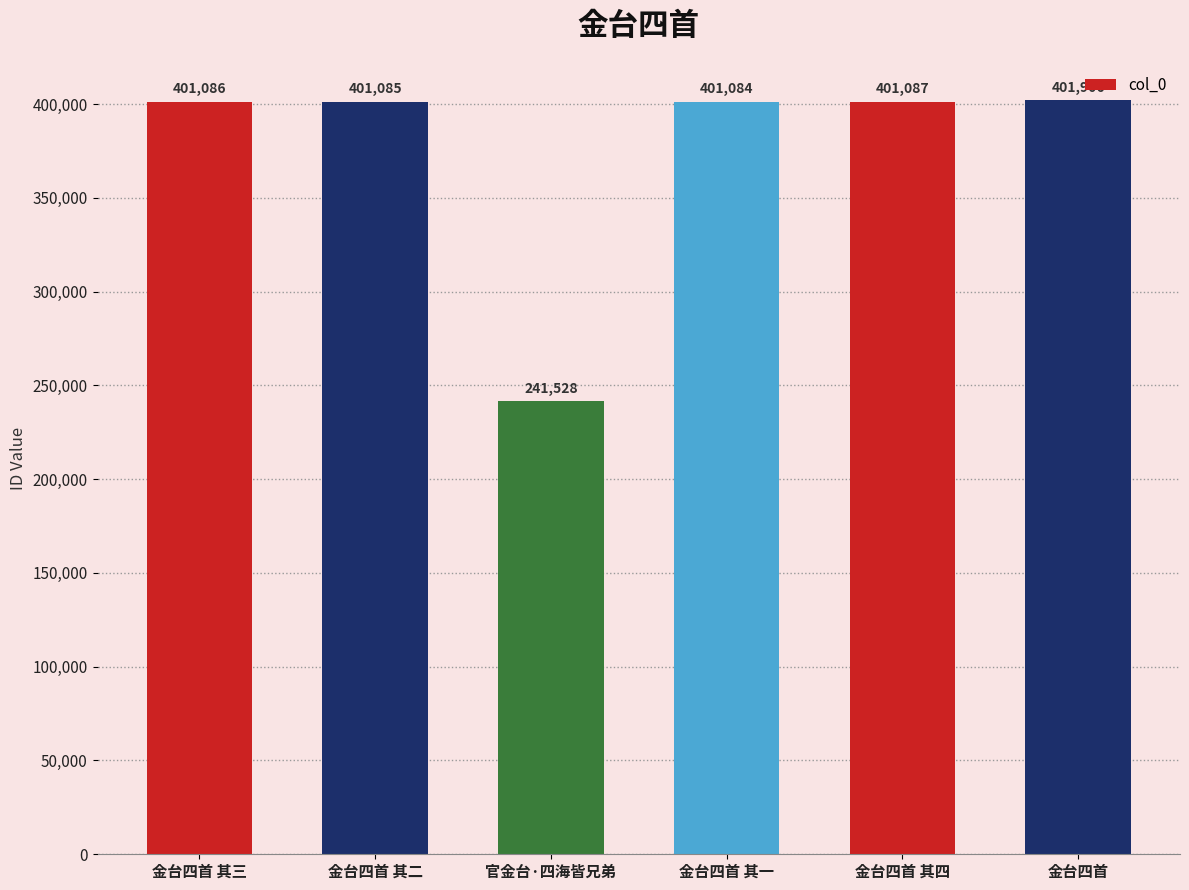

Between 金台四首 其一 and 官金台·四海皆兄弟, which is larger?

金台四首 其一